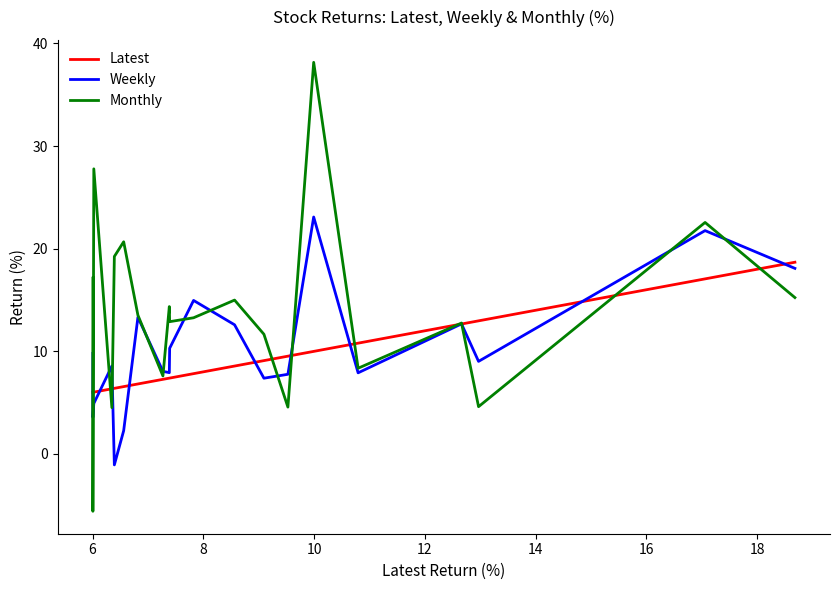

What is the lowest value of the Monthly series?

-5.6